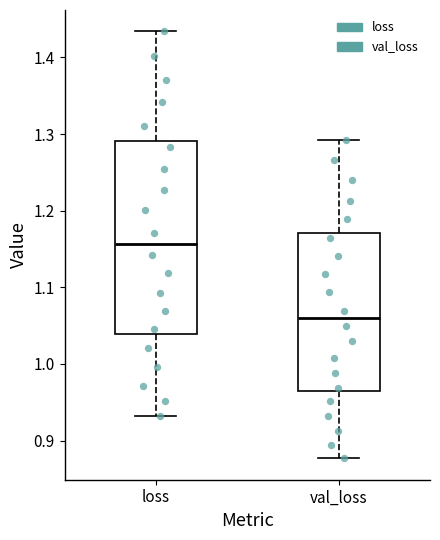

Reading left to right, read every box against the y-axis: the position of its median line, the range the box covers, and the ends of its whiskers. The values are not printed on the chart, so give them approximately, as read against the axis.

loss: median 1.16, box 1.04 to 1.29, whiskers 0.93 to 1.43
val_loss: median 1.06, box 0.96 to 1.17, whiskers 0.88 to 1.29